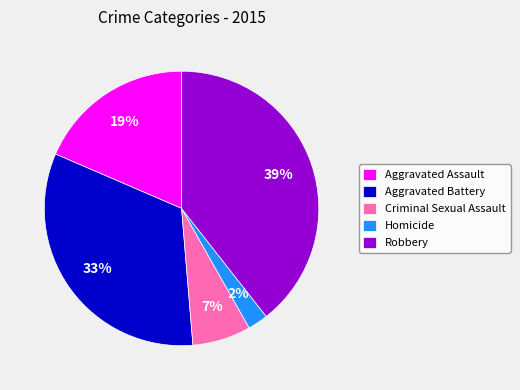

To the nearest percent, what is the difference between the largest and smallest slice percentages?

37%